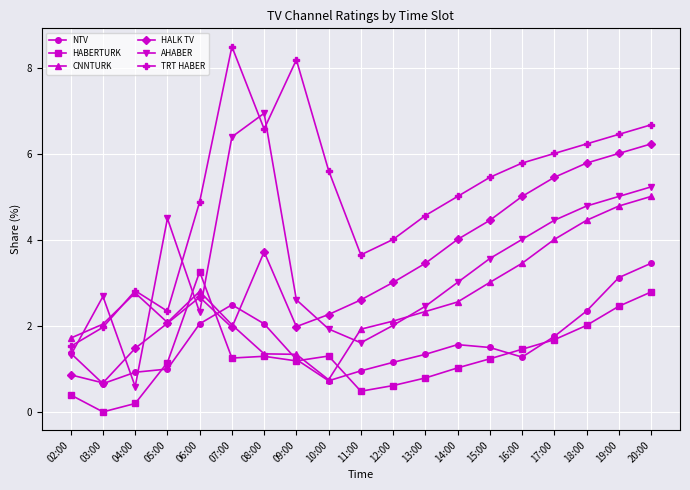

What is the value of the HABERTURK point at the 7th from the left?

1.3